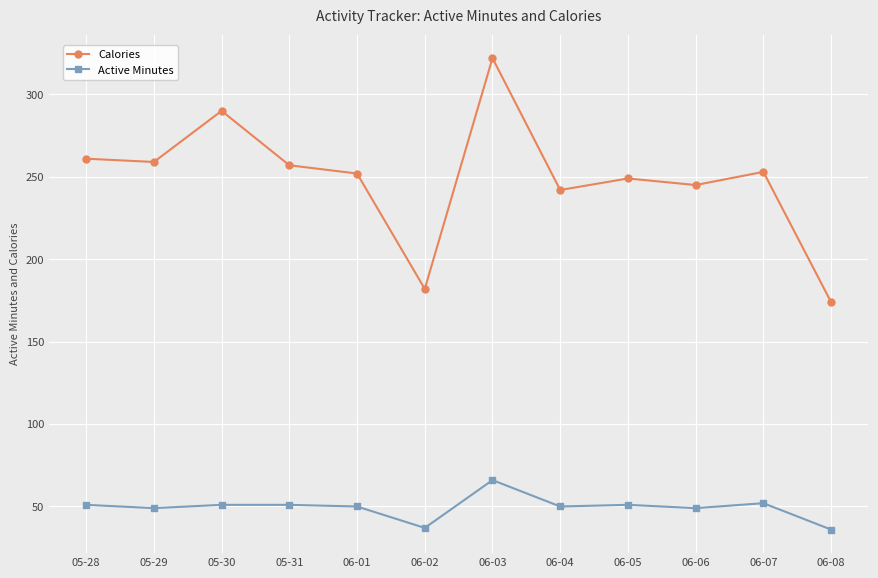

At which category is the sum across all series the highest?

06-03